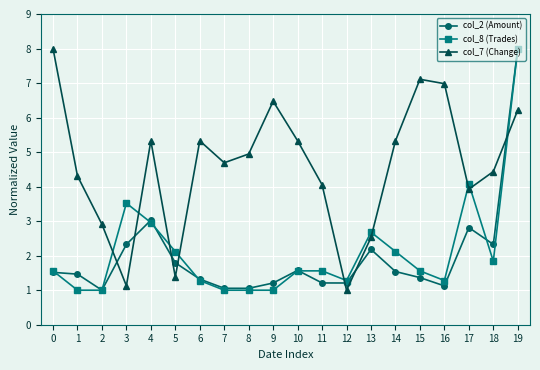

Count the number of categories in the chart.

20